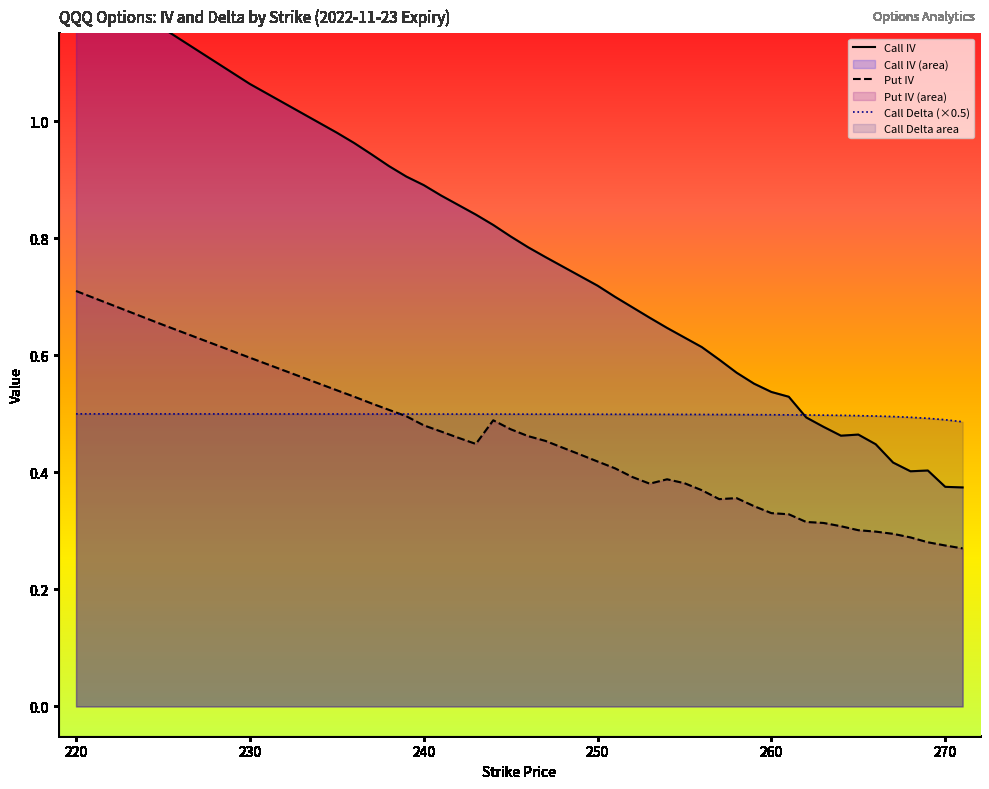

Which series changed the most between 251 and 258?

call_iv